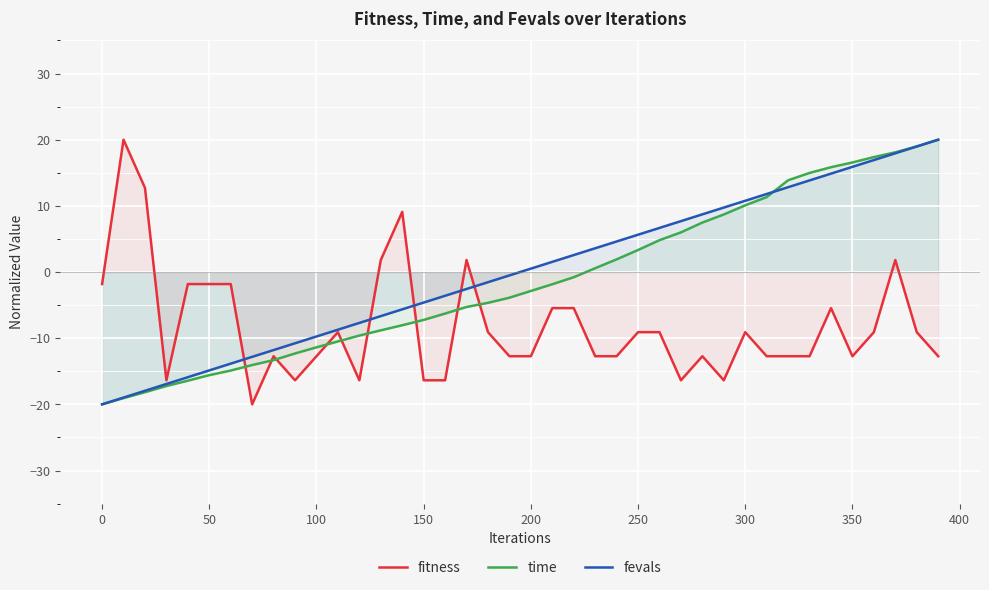

How many lines are shown in the chart?

3